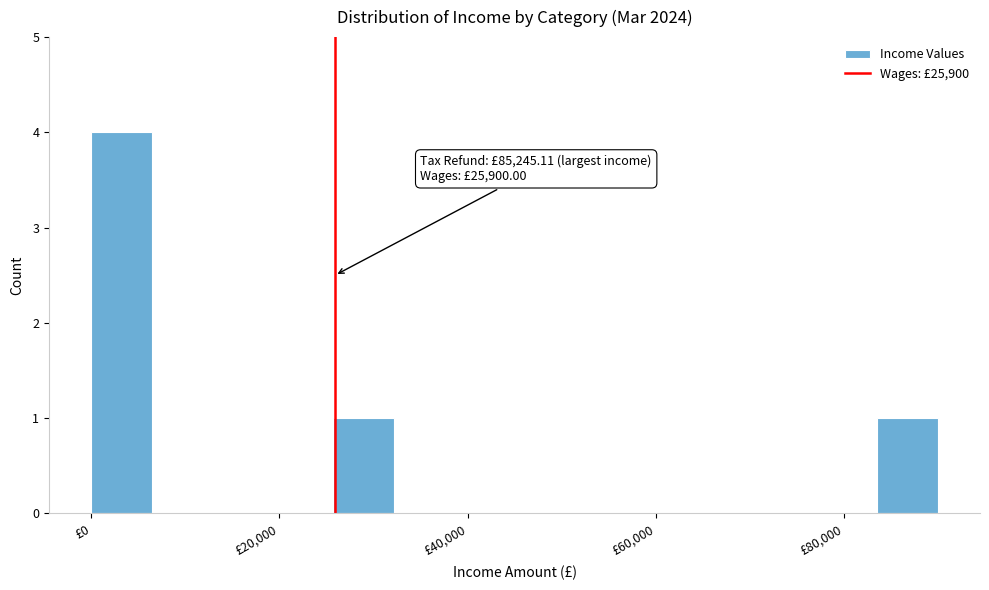

Read against the x-axis, roughly where is the centre of the tallest bar?

4000